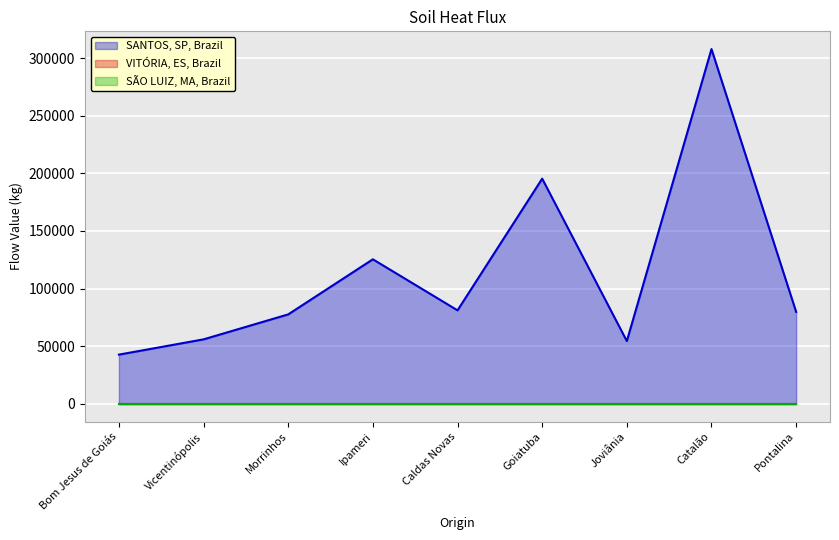

True or false: SANTOS, SP, Brazil and VITÓRIA, ES, Brazil cross at least once.

False